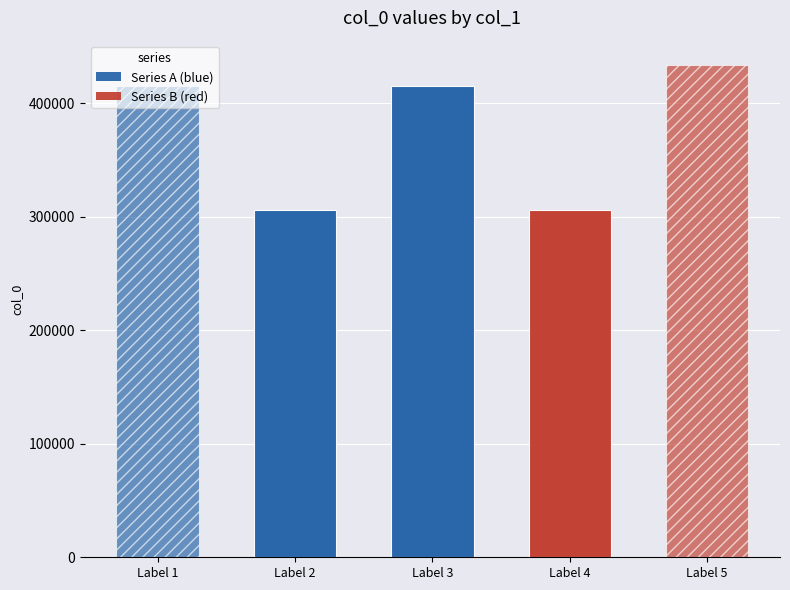

What is the difference between the second highest and minimum values?

109033